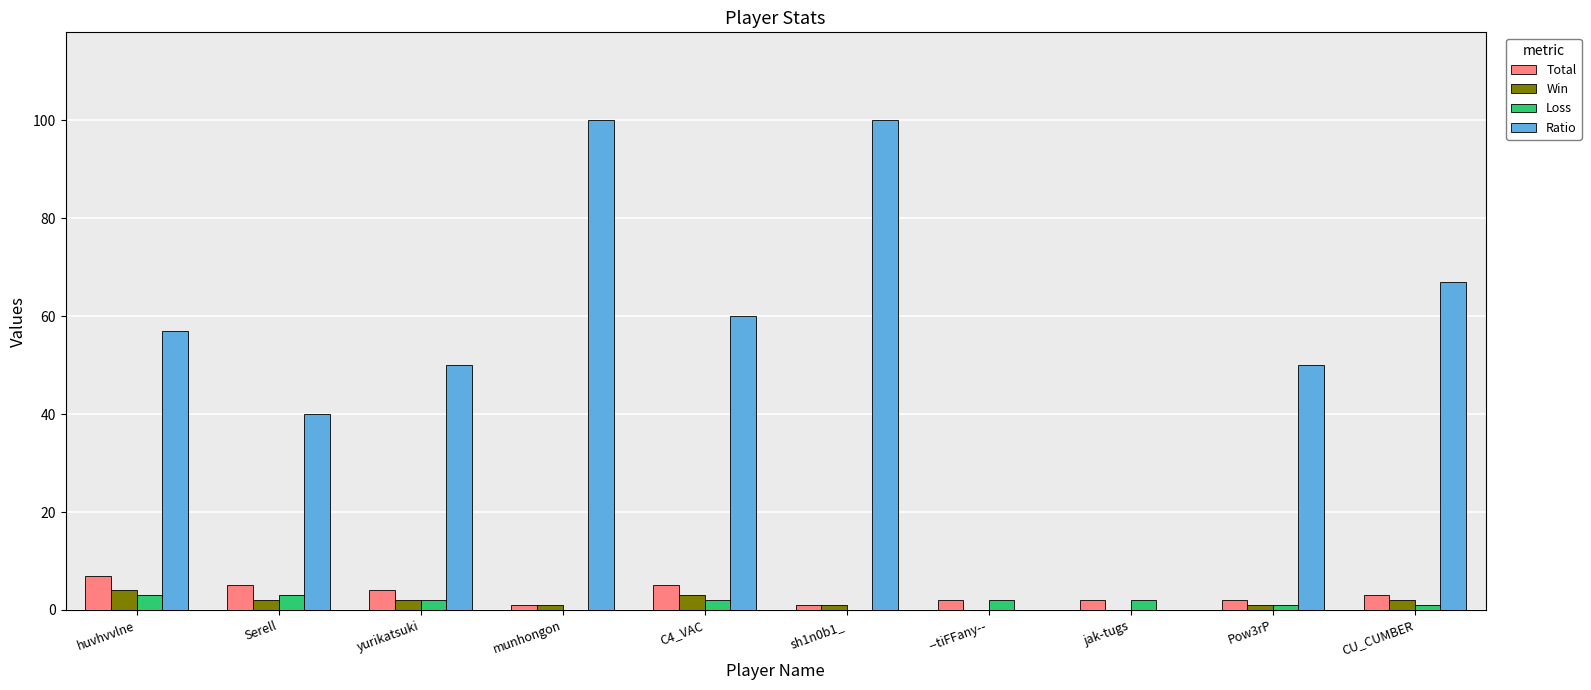

Which series has the largest total across all categories?

Ratio